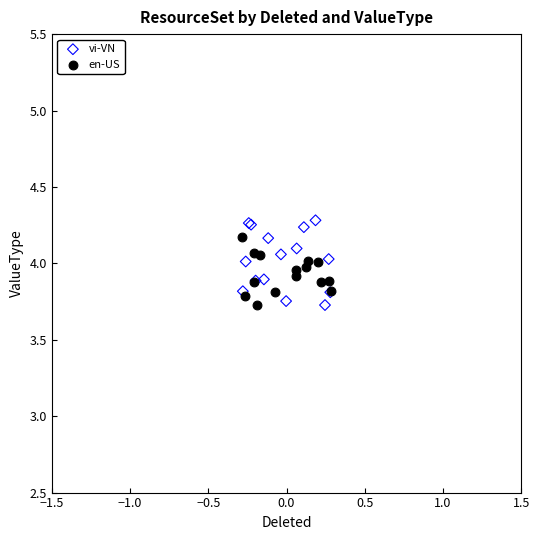

Which series has the largest Y range (max minus min)?

vi-VN